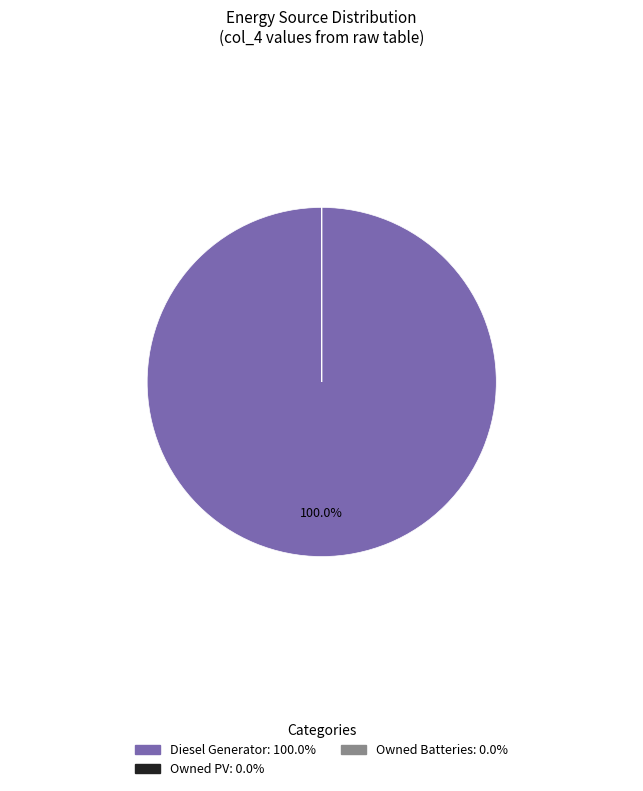

Which category has the biggest portion of the pie?

Diesel Generator